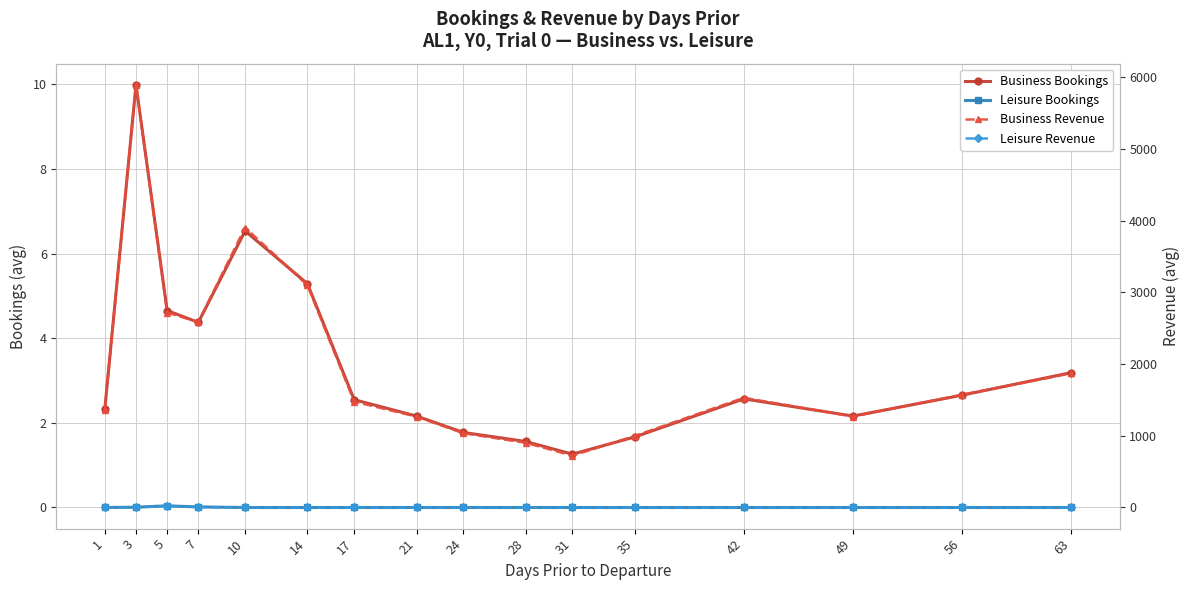

Is it true that Leisure Revenue equals -13.0 at 10?

False